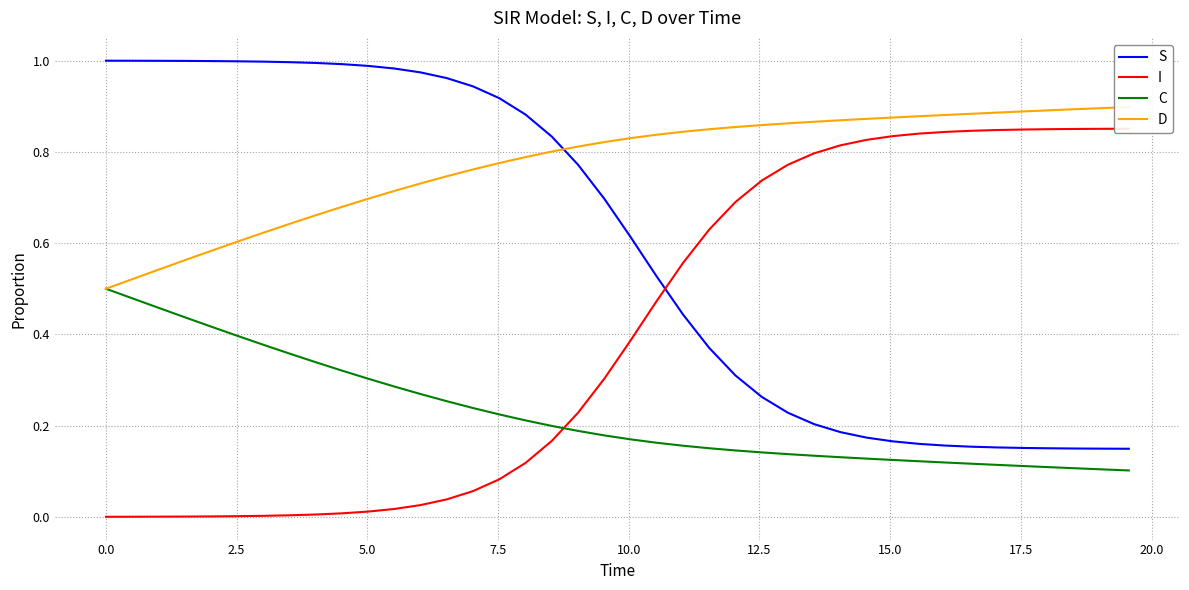

True or false: C and S intersect in this chart.

False